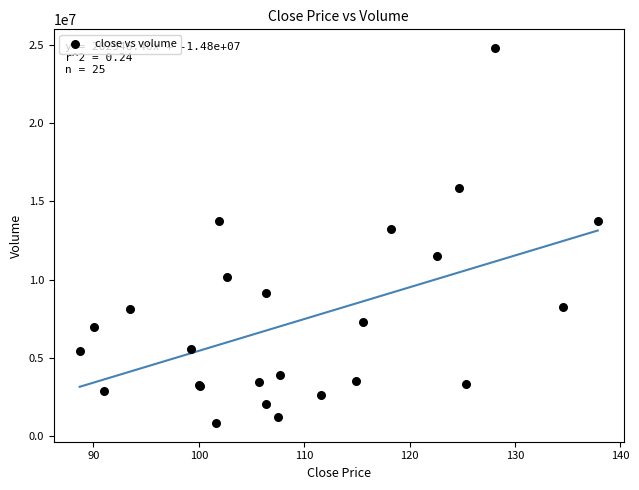

What Y value in the scatter plot is closest to 12808337?

13253775